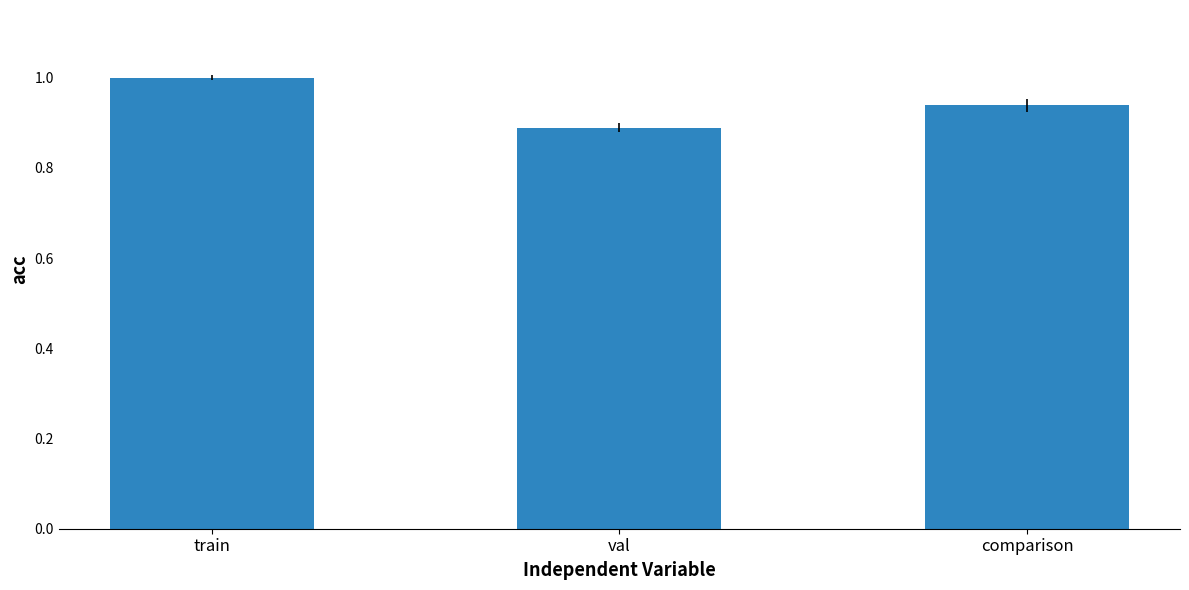

What is the sum of the values at comparison and val?

1.8